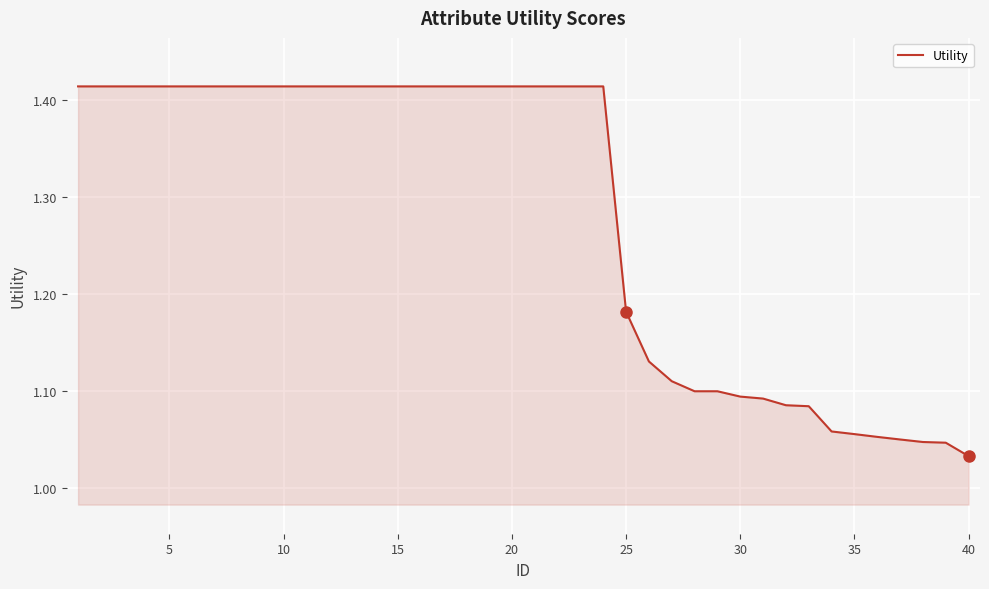

What is the difference between the maximum and minimum values?

0.4